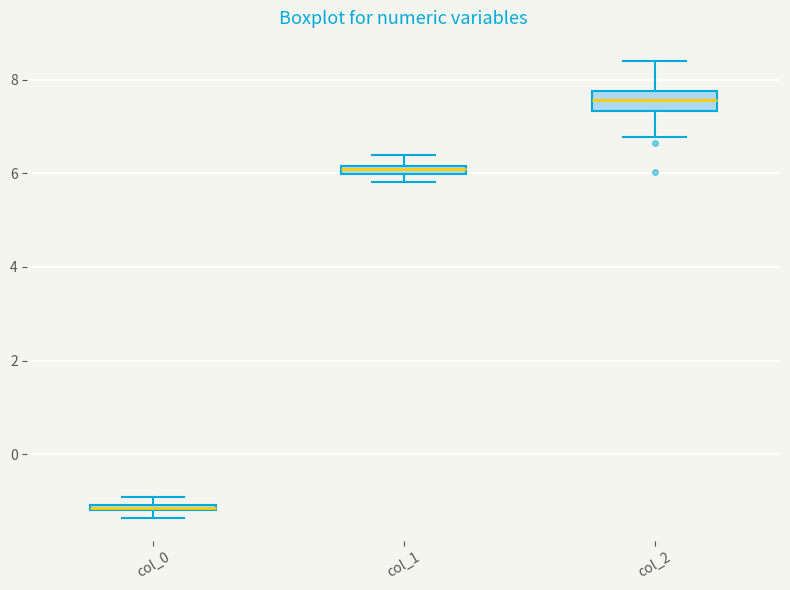

Which box's median line is the lowest?

col_0